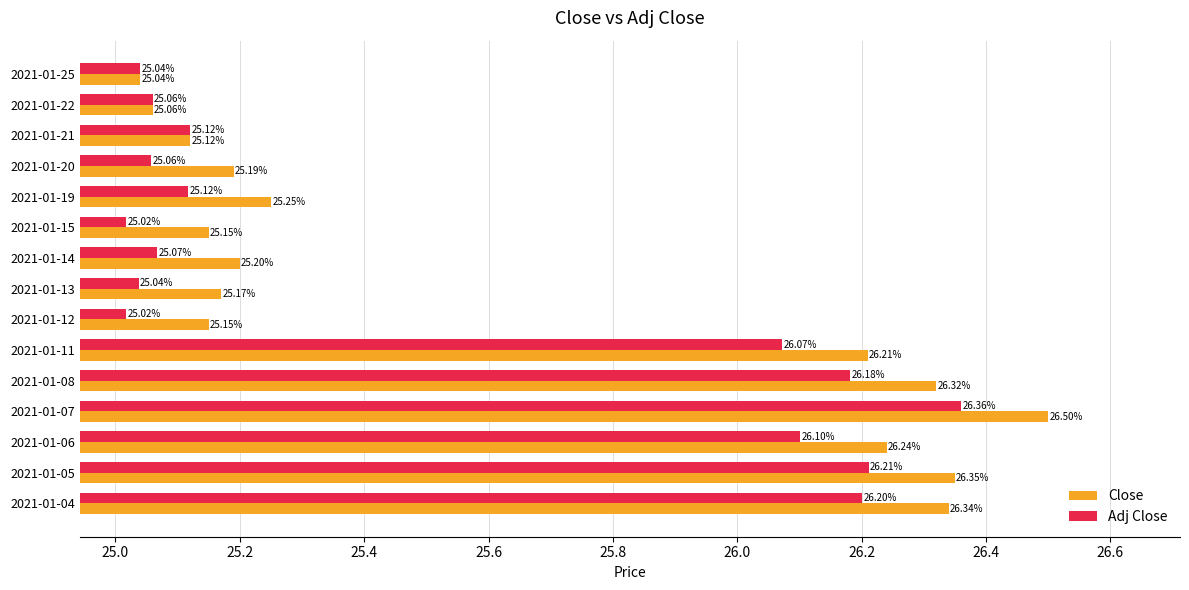

Which series has the widest spread of values?

Close